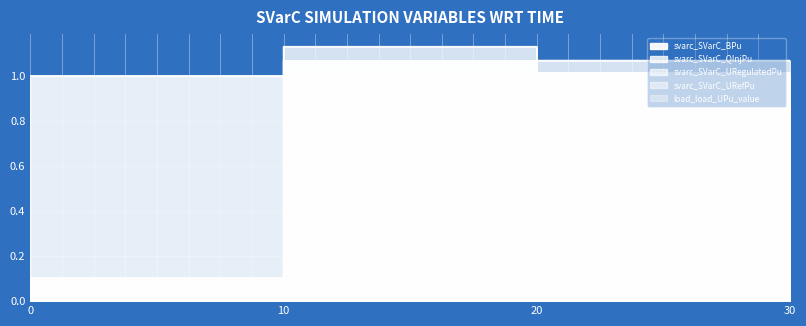

True or false: svarc_SVarC_URegulatedPu has more than 2 interior local peaks.

False